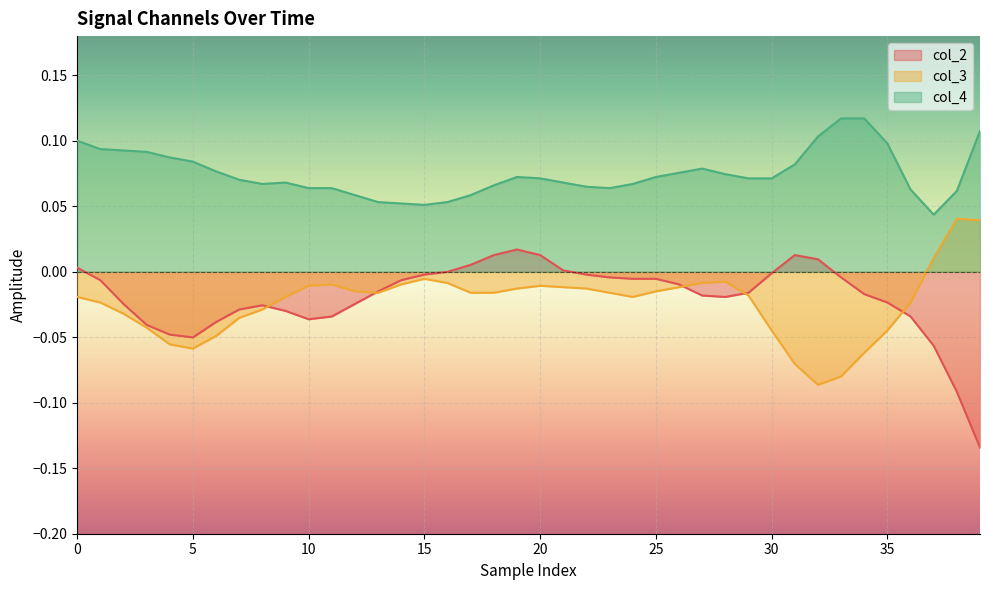

Does the chart display data point markers on the line(s)?

No